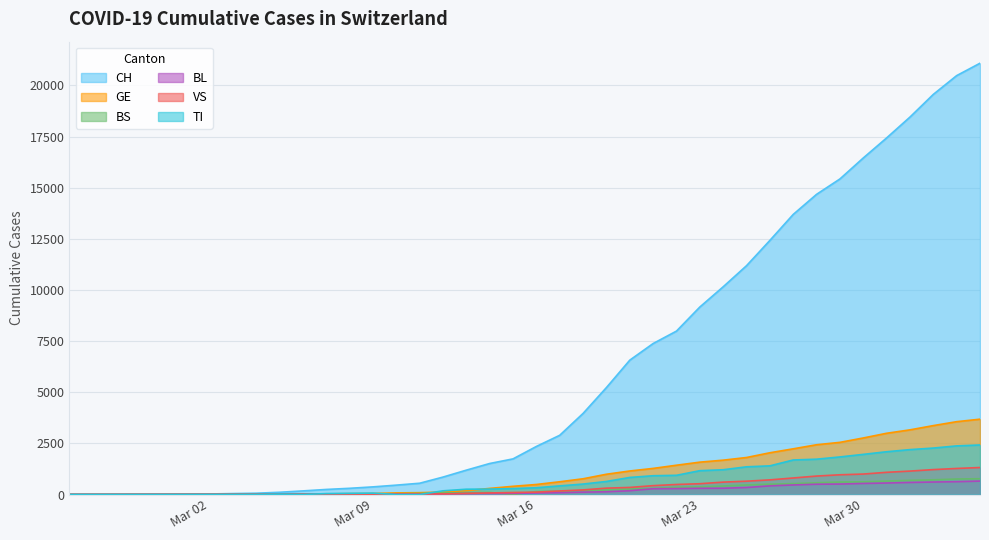

Rank the series by their maximum value, from highest to lowest.

CH, GE, TI, VS, BS, BL